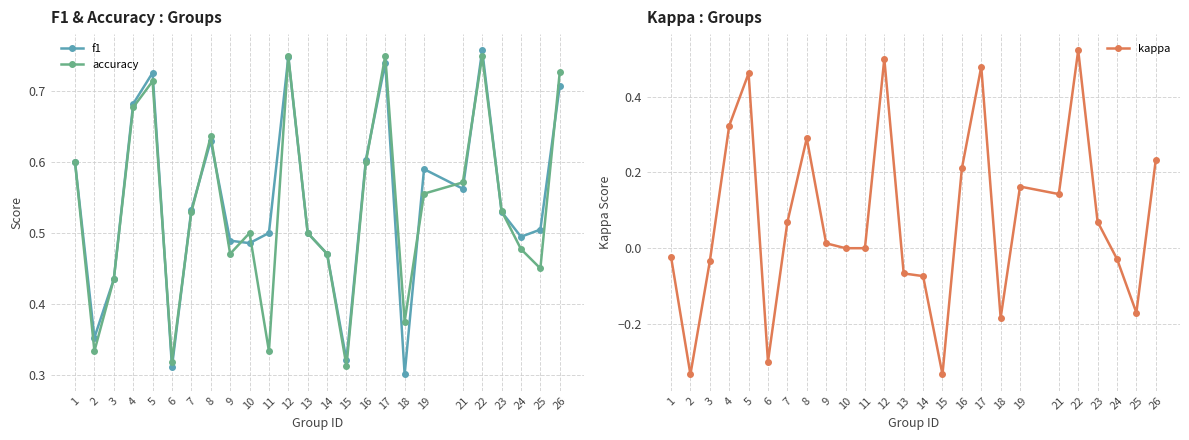

The kappa series shows 0.1 at 23. True or false?

True